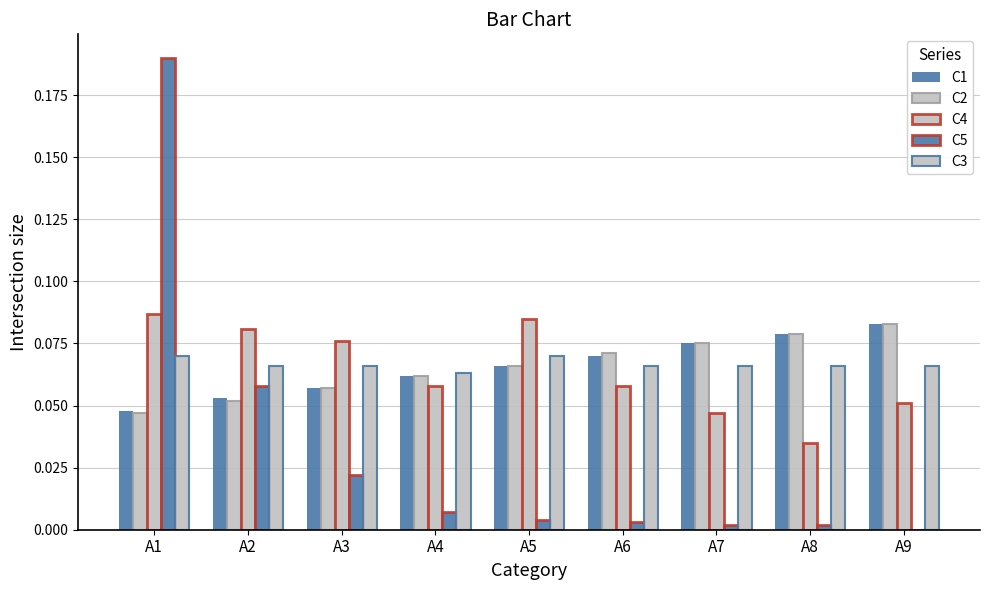

What is the spread (max minus min) of values at A5?

0.1